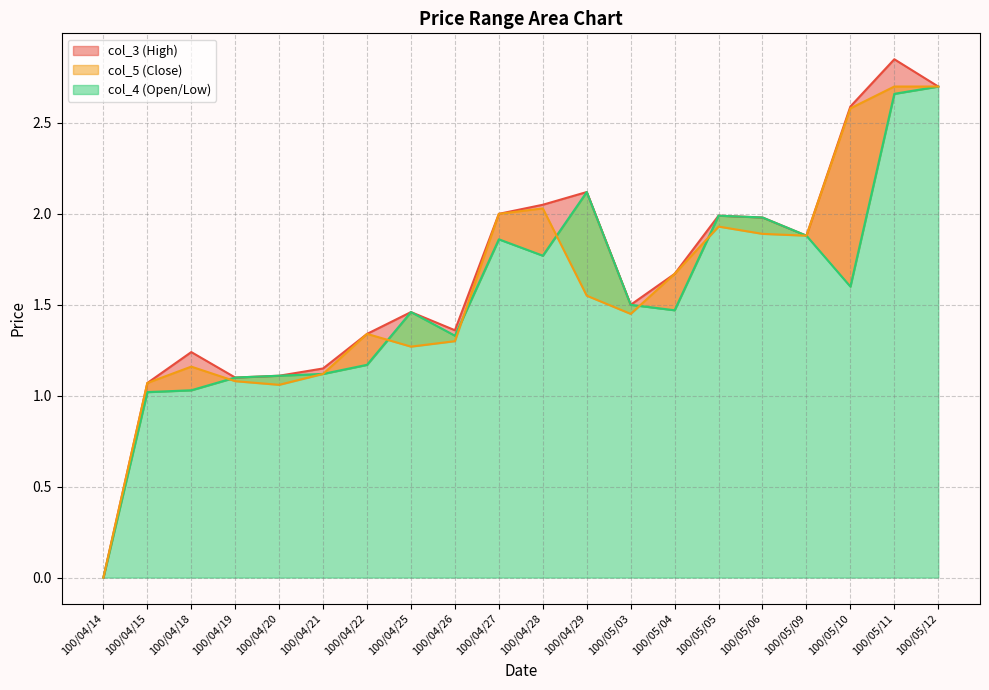

What is the difference between the highest and lowest values at 100/04/27?

0.1